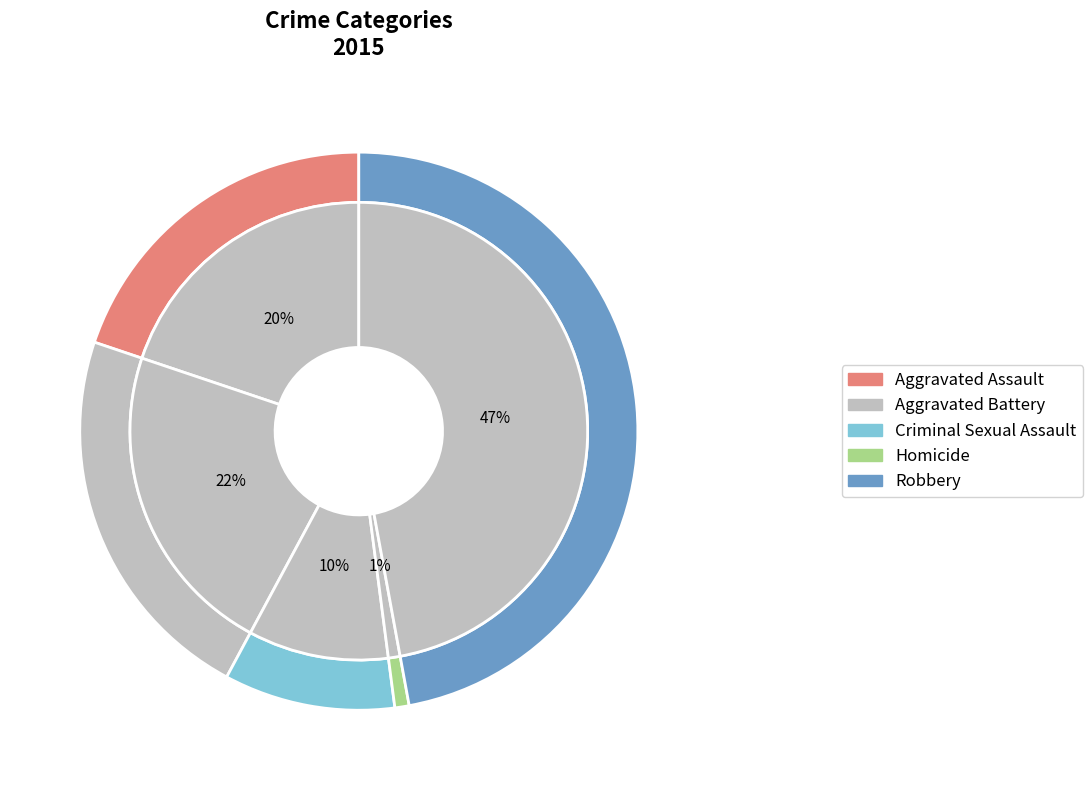

Does Aggravated Assault represent more than half of the total?

No